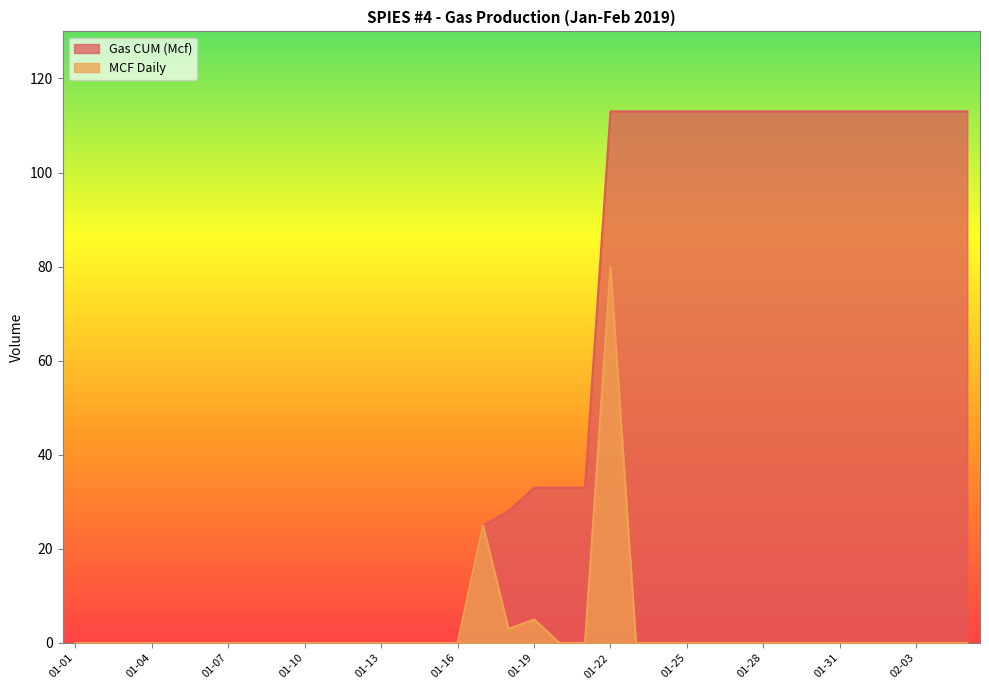

Read the Gas CUM (Mcf) value at 2019-01-29, to the nearest 10.

110